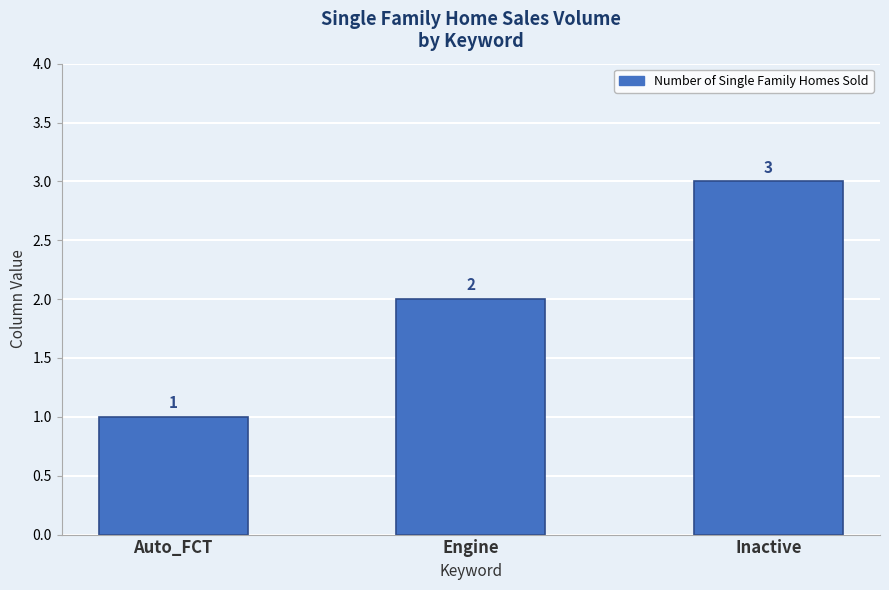

Does the chart contain stacked bars?

No